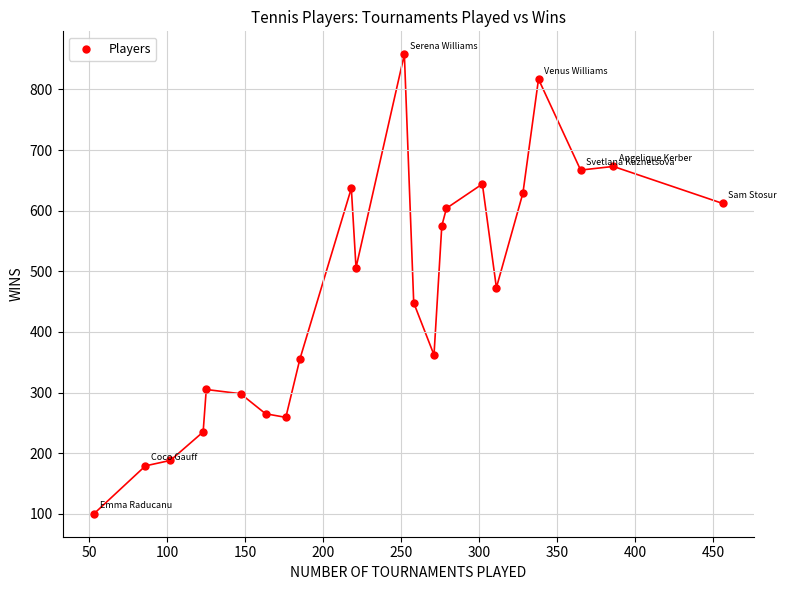

What is the range of X values (max minus min)?

403